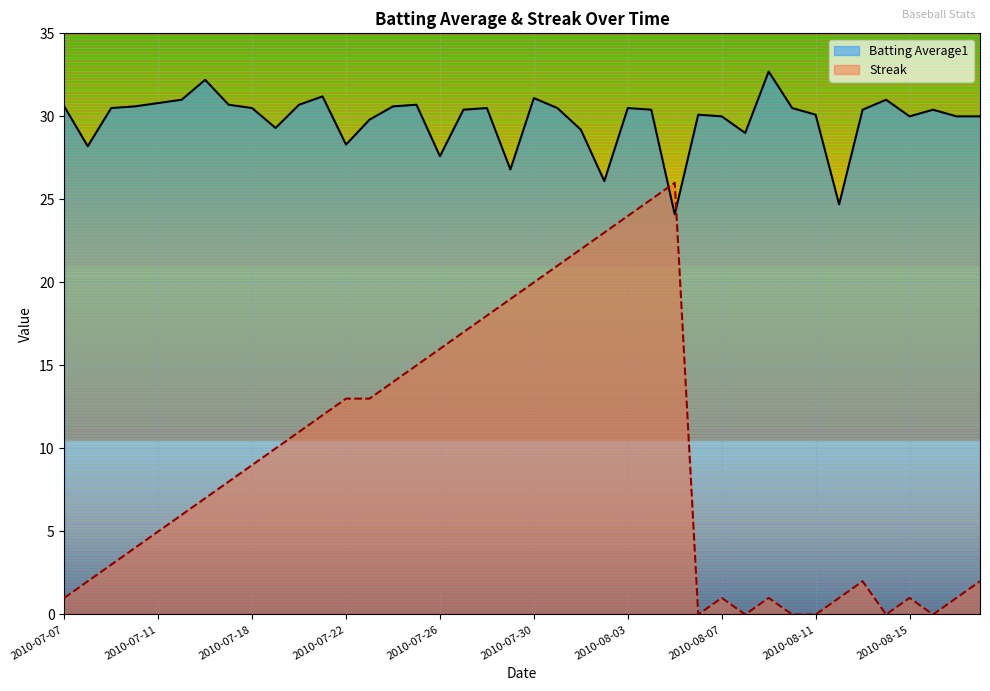

Between 2010-07-19 and 2010-08-15, which series saw the biggest shift?

Streak